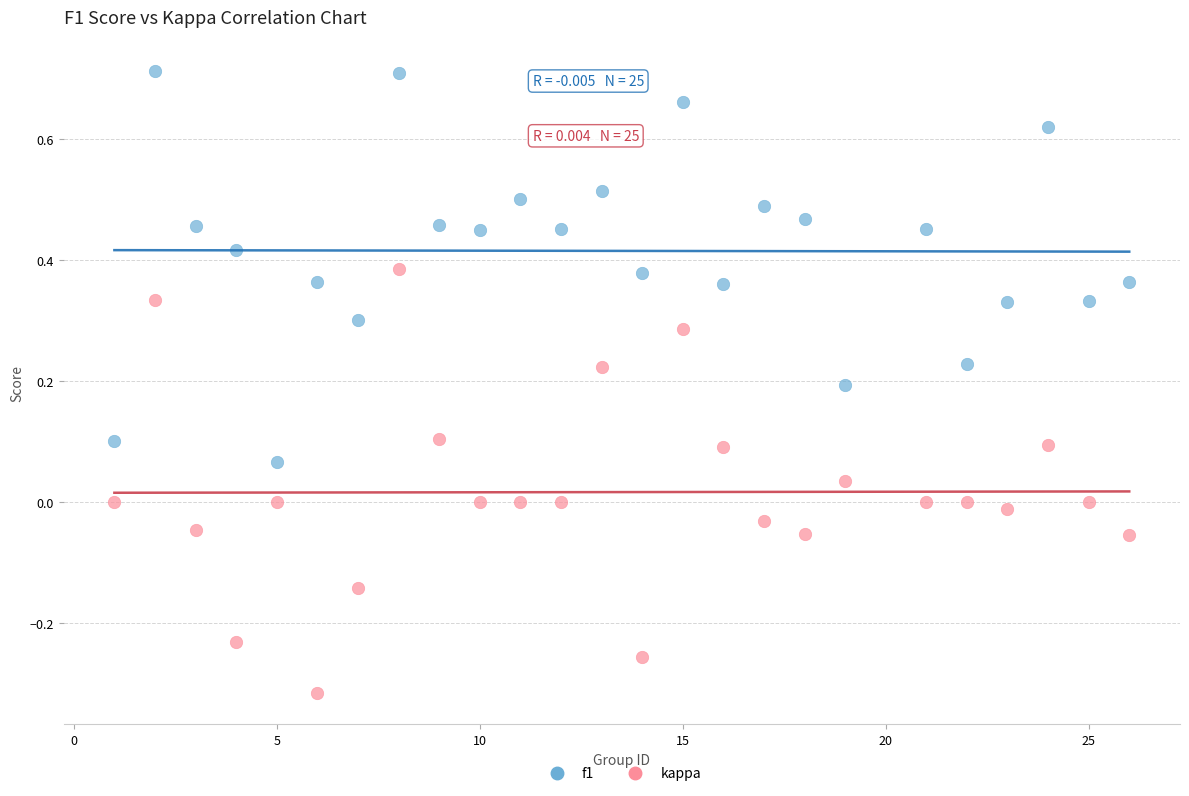

Which series contains the highest Y value?

f1